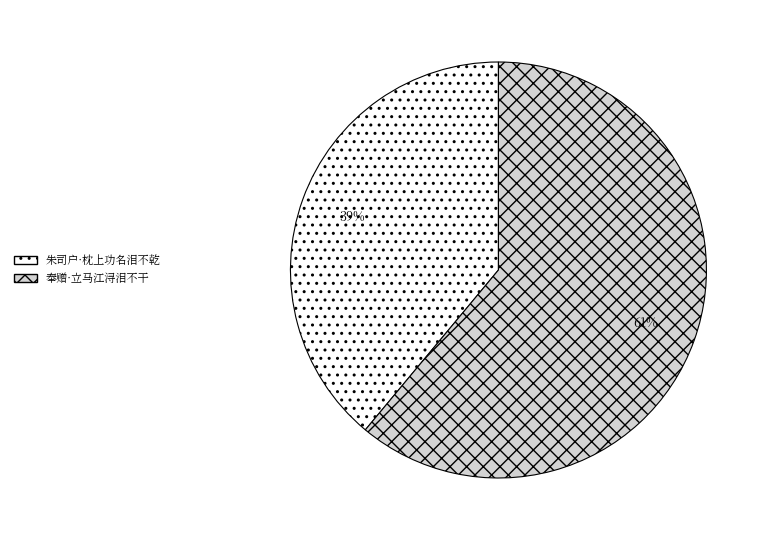

Is it true that 奉赠·立马江浔泪不干 is 50% of the pie?

False